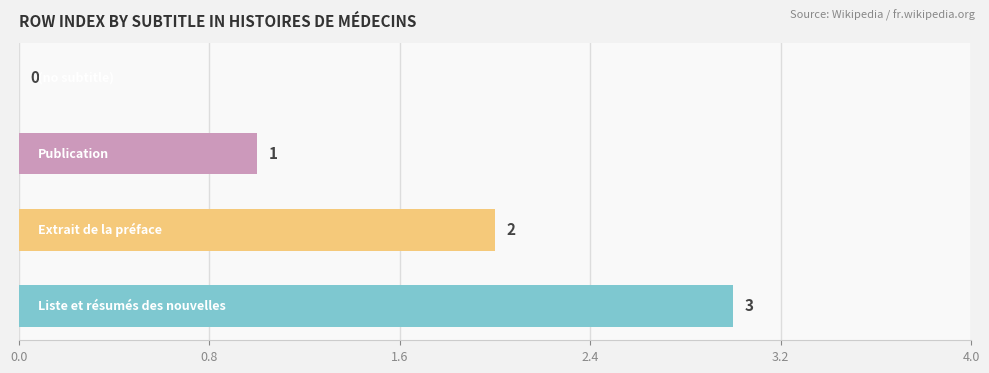

How many categories are shown in the chart?

4